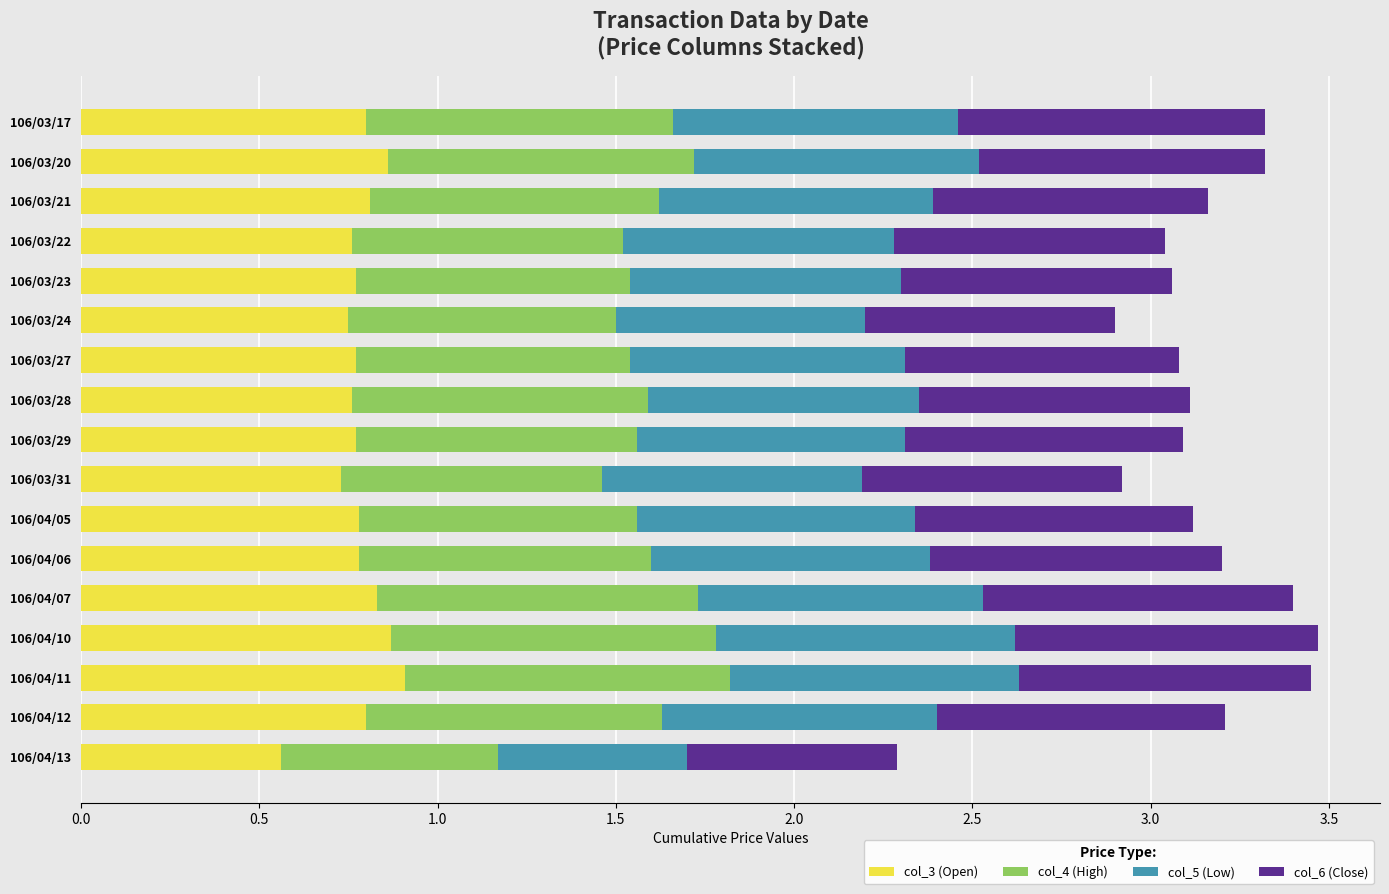

What is the total value across all series at 106/03/24?

2.9